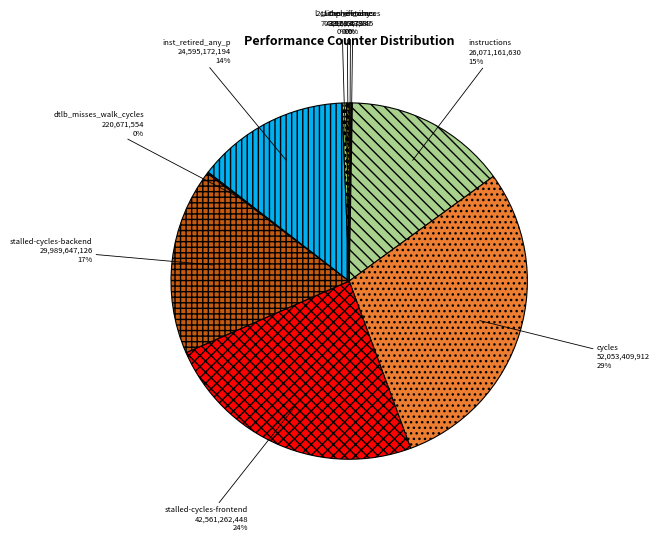

To the nearest percent, what is the difference between the largest and smallest slice percentages?

29%